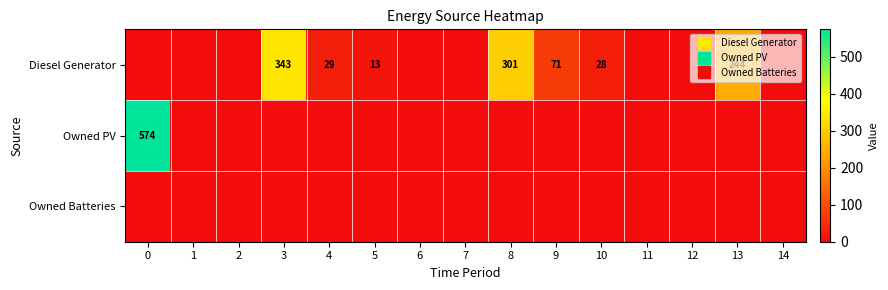

List the labels in order of Owned Batteries value, smallest first.

0, 1, 2, 3, 4, 5, 6, 7, 8, 9, 10, 11, 12, 13, 14